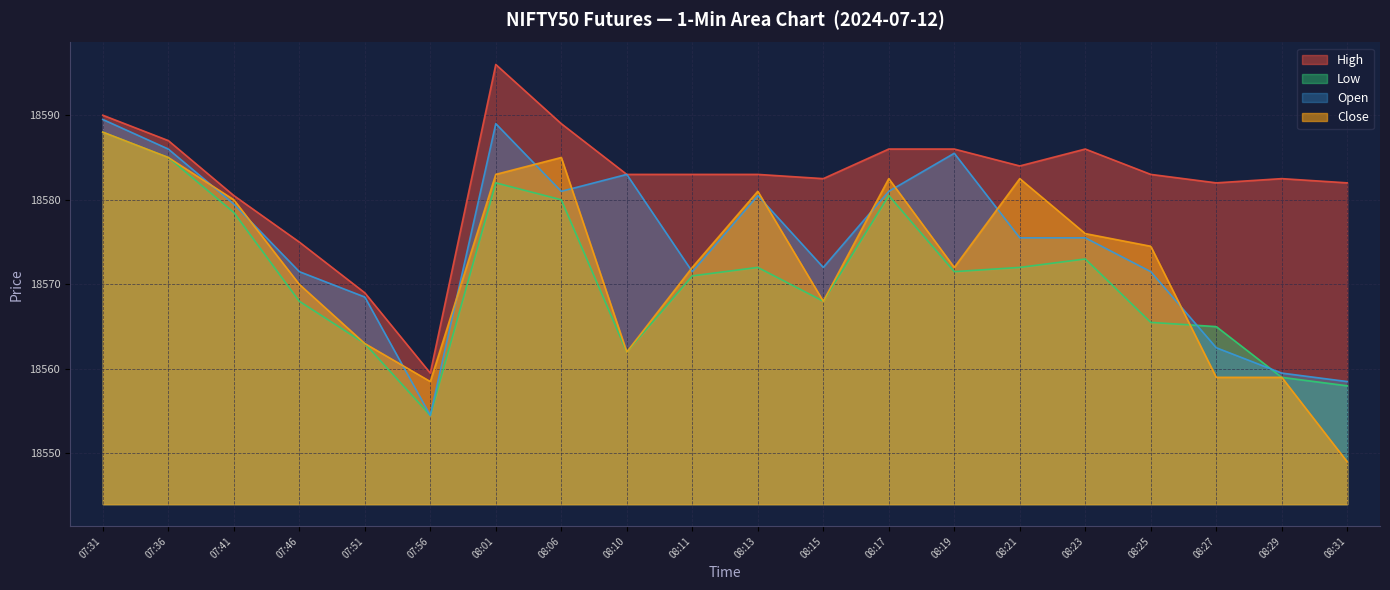

What is the value of the Open point at the 9th from the left?

18583.0